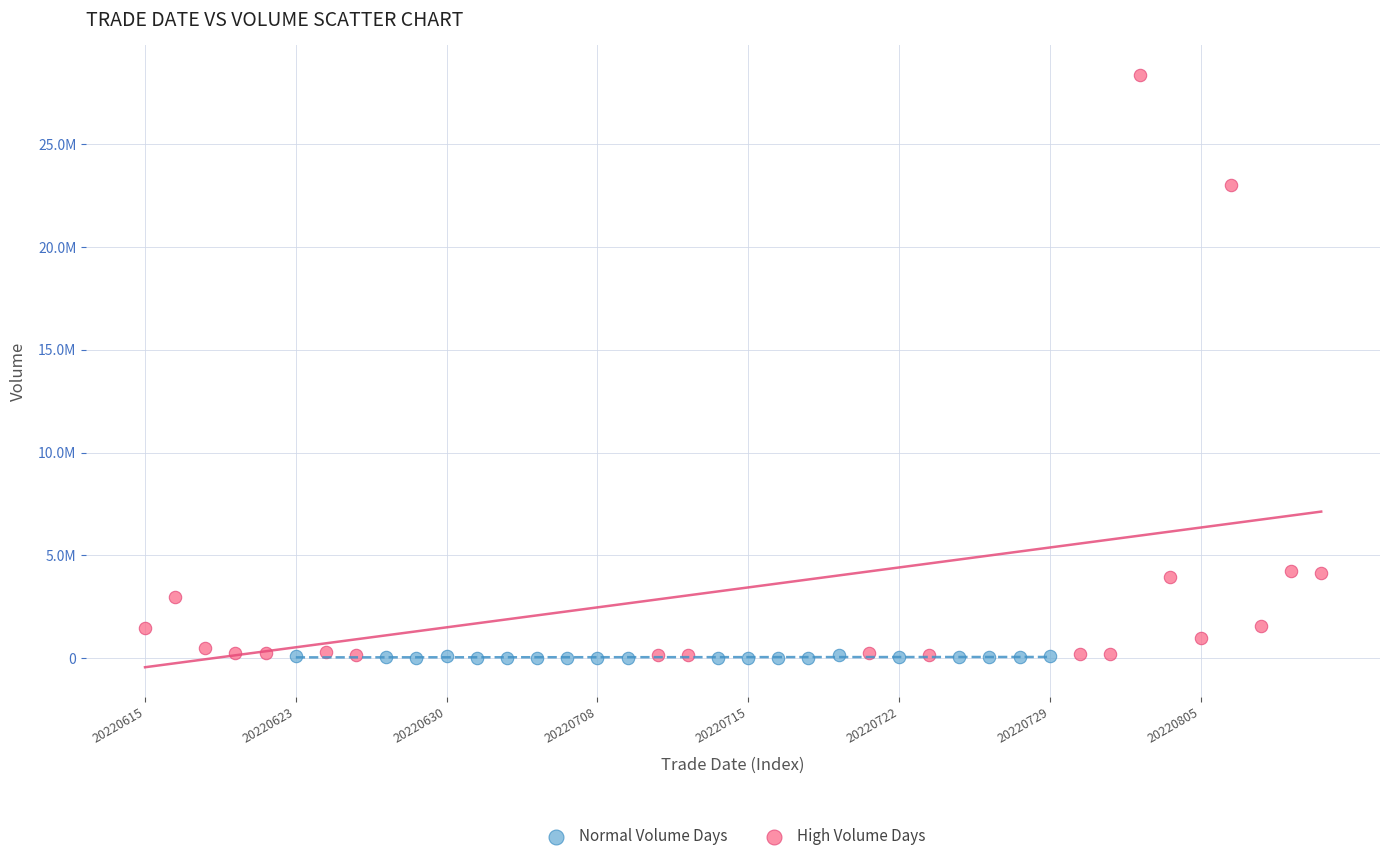

Which series contains the highest Y value?

High Volume Days